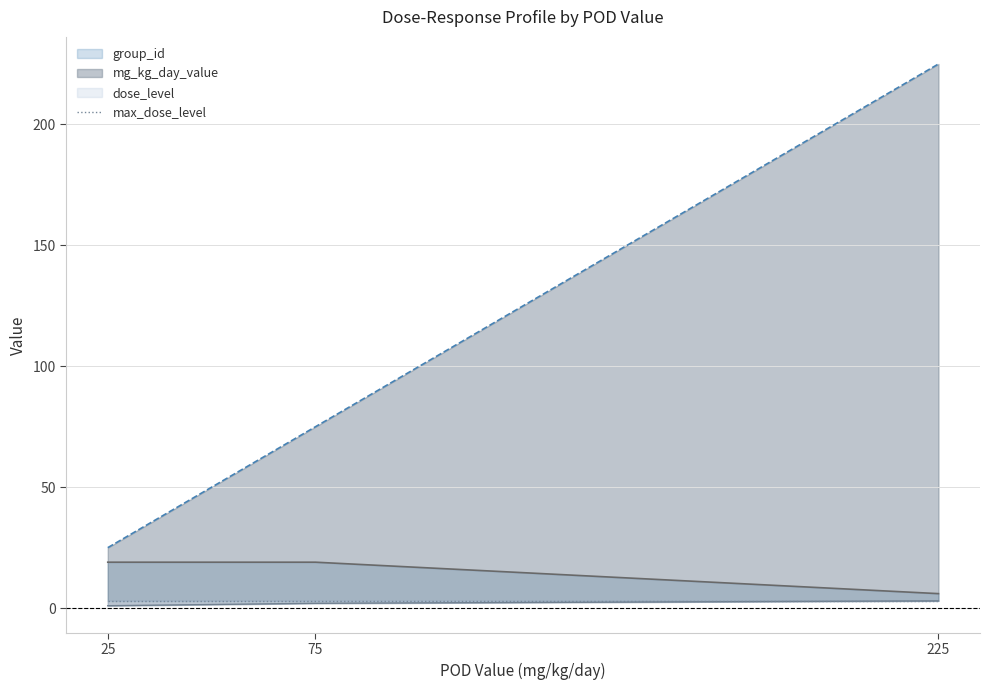

Reading right to left, what are all the values shown in this chart?

group_id: 225=6	75=19	25=19
mg_kg_day_value: 225=225	75=75	25=25
dose_level: 225=3	75=2	25=1
max_dose_level: 225=3	75=3	25=3